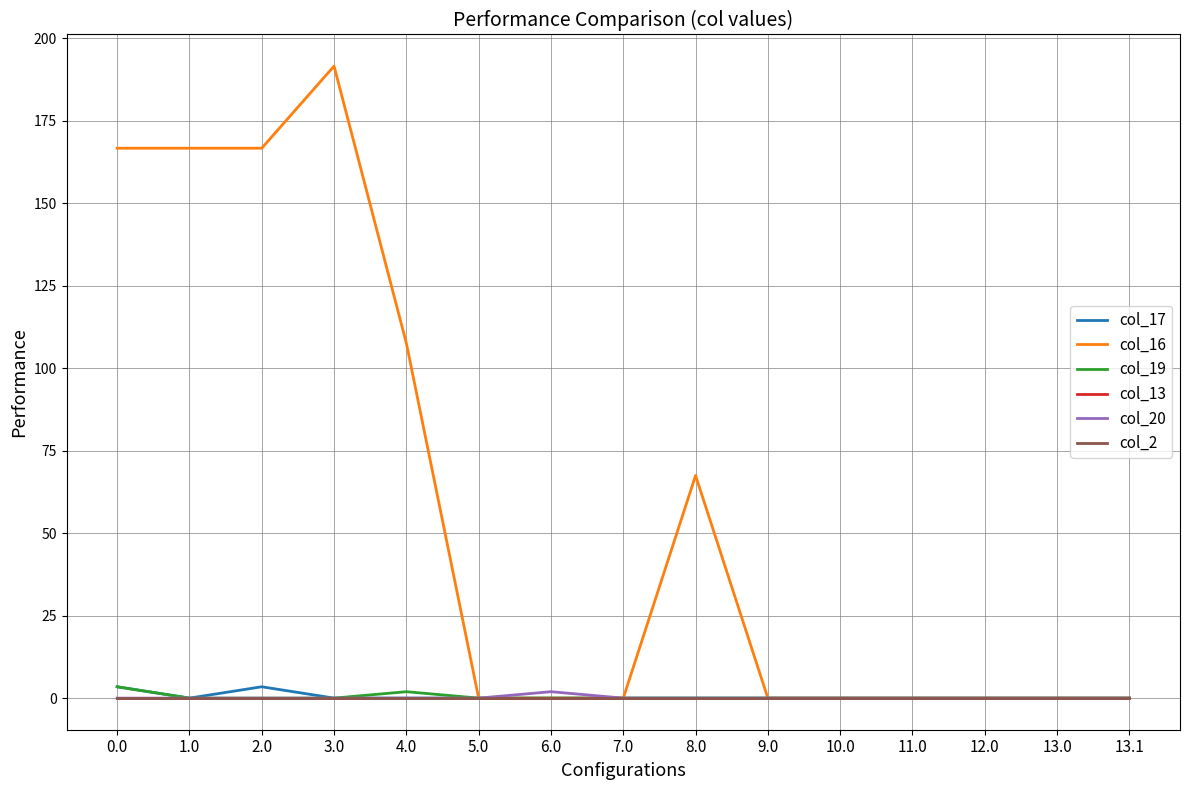

What is the difference between the maximum and minimum values in the col_19 series?

3.4